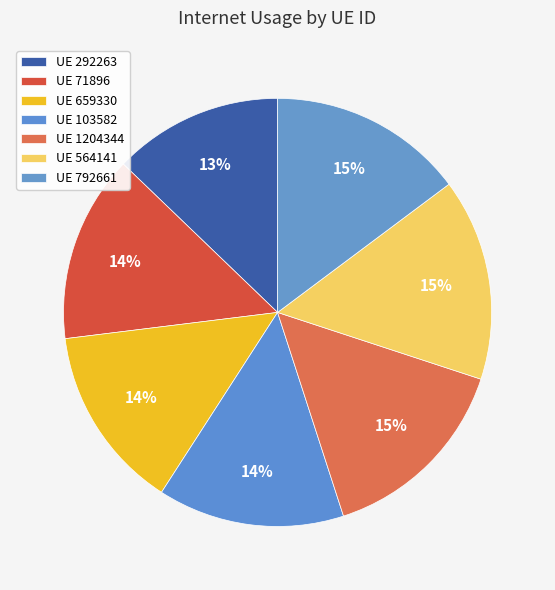

Which slice is the smallest?

UE 292263